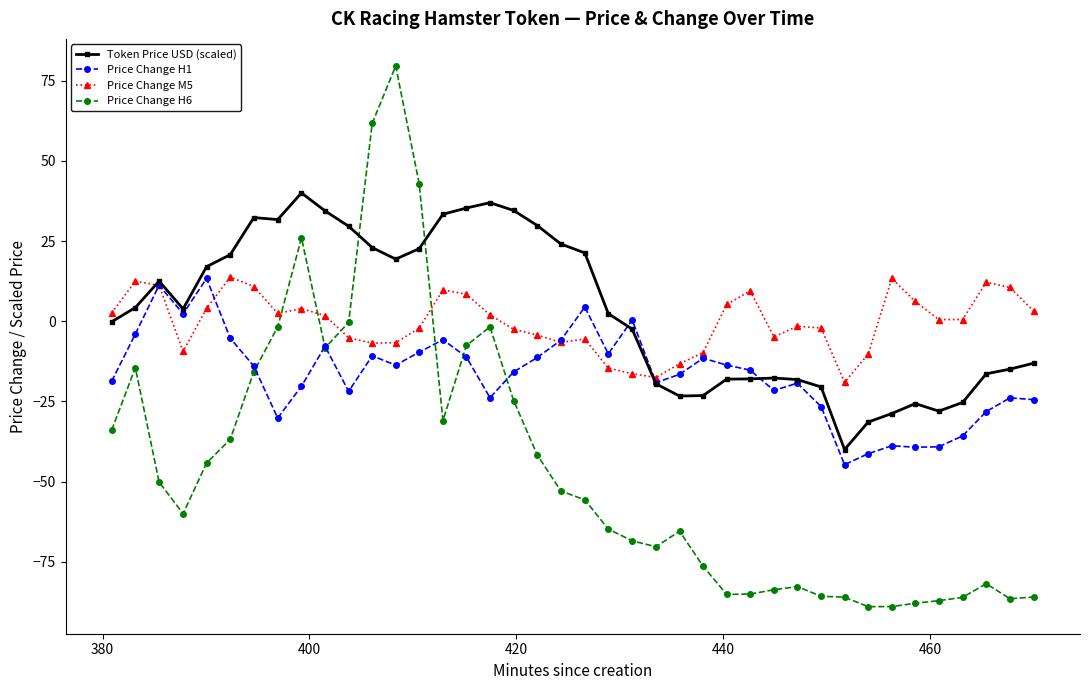

What is the lowest value of the Token Price USD (scaled) series?

-40.0